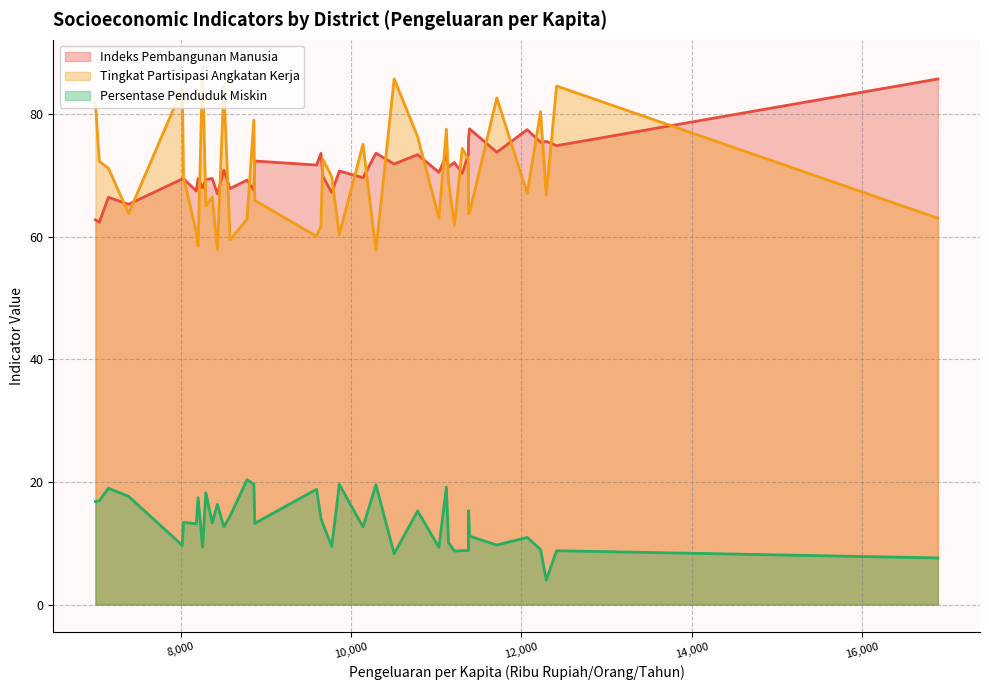

True or false: Tingkat Partisipasi Angkatan Kerja and Persentase Penduduk Miskin cross at least once.

False